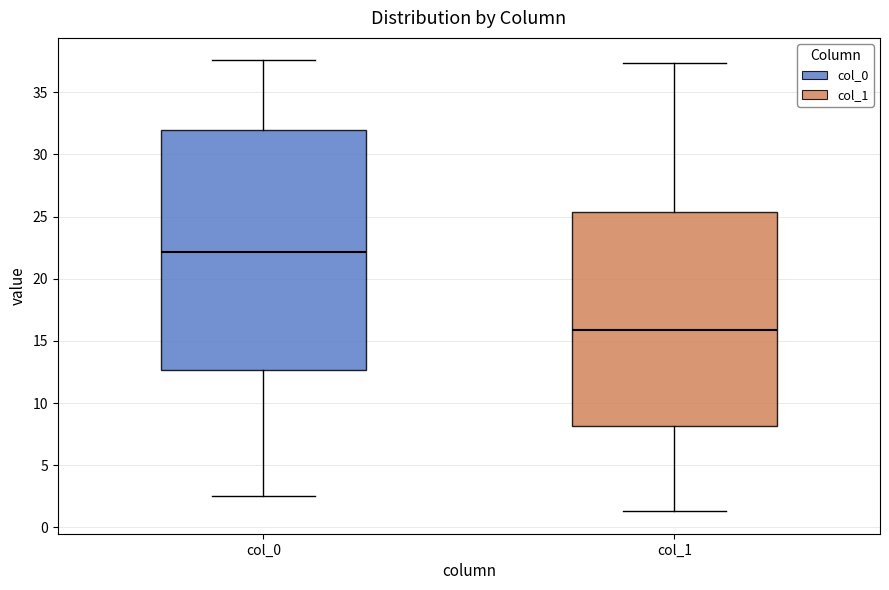

Which box has the highest median line?

col_0